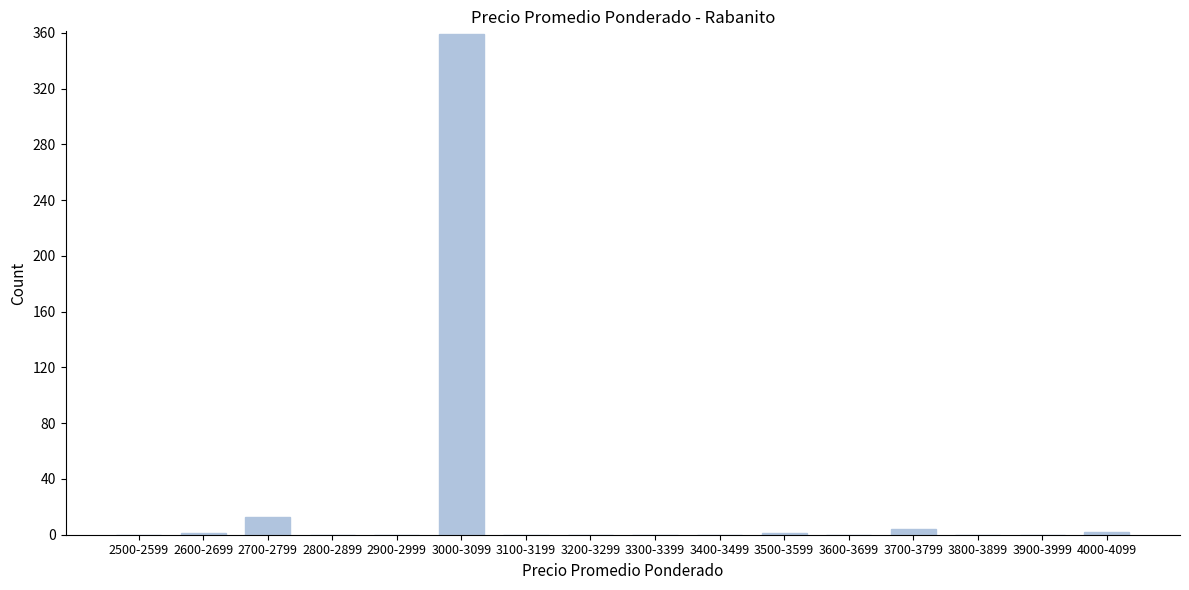

At which label is the value closest to 179?

2700-2799